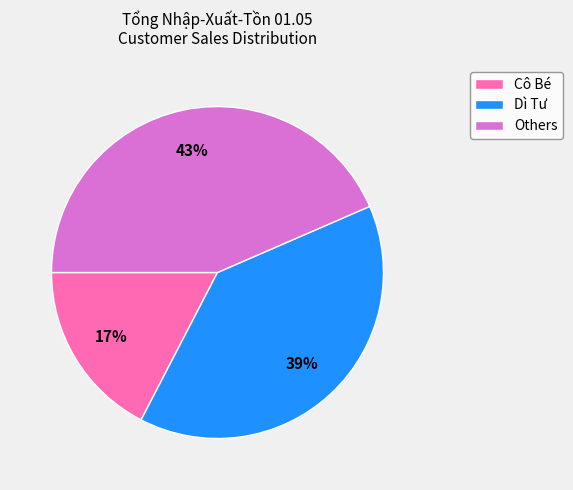

To the nearest percent, what is the difference between the largest and smallest slice percentages?

26%